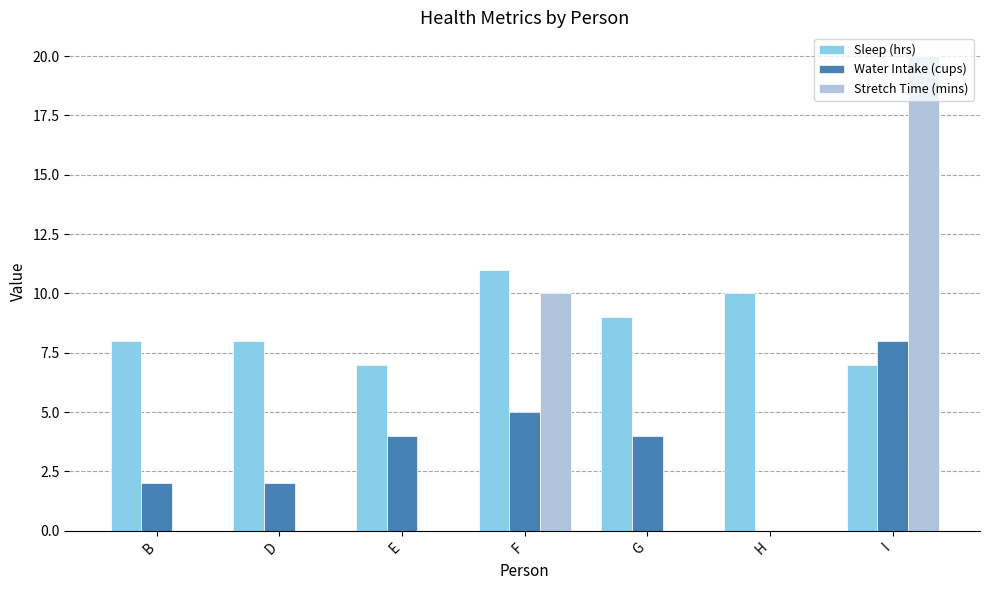

Which series has the largest total across all categories?

Sleep (hrs)